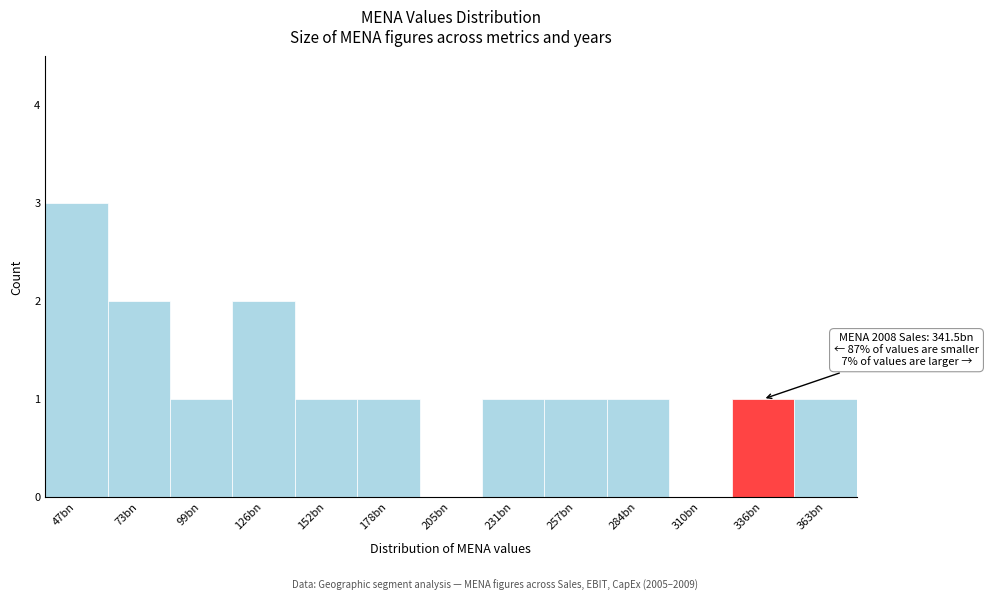

Reading left to right, transcribe all the data shown in this chart.

47bn=3	73bn=2	99bn=1	126bn=2	152bn=1	178bn=1	205bn=0	231bn=1	257bn=1	284bn=1	310bn=0	336bn=1	363bn=1